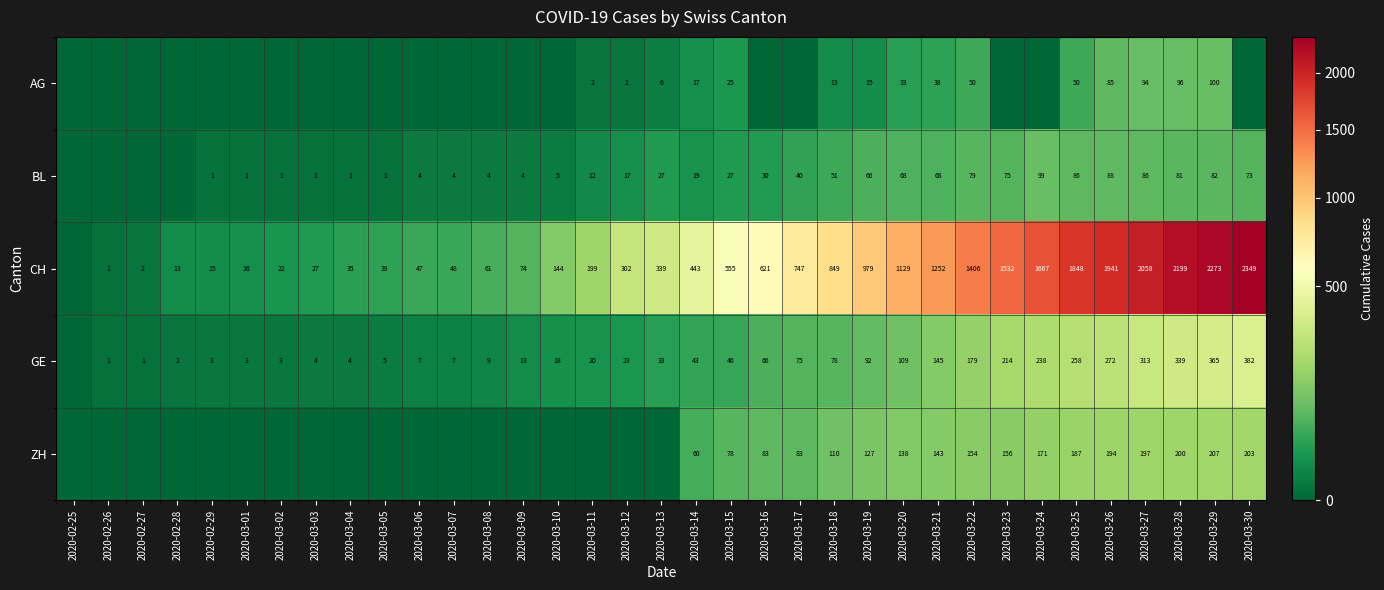

Is the value of BL at 2020-03-12 greater than the value of GE at 2020-03-15?

No